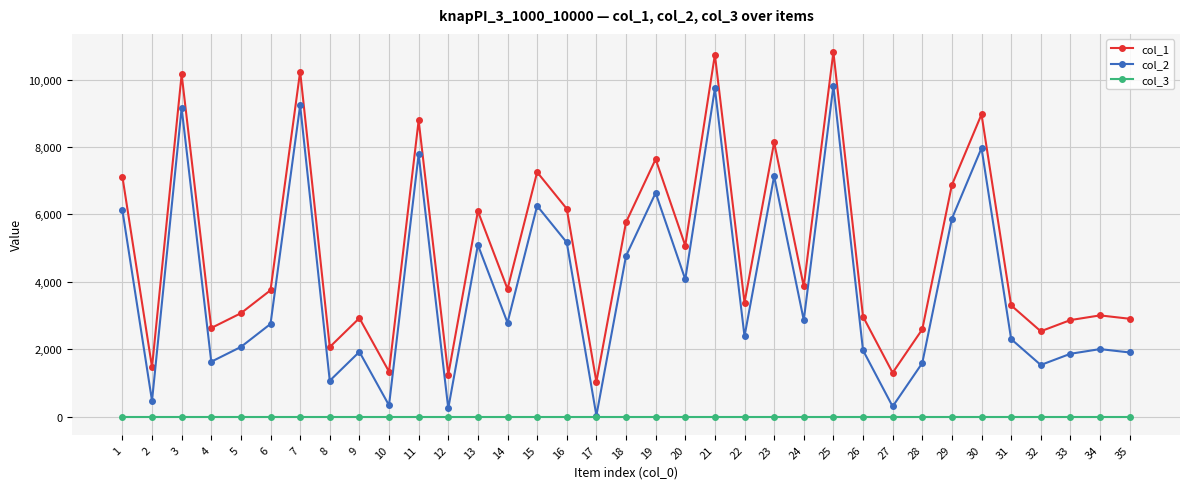

Which series has the largest total across all categories?

col_1